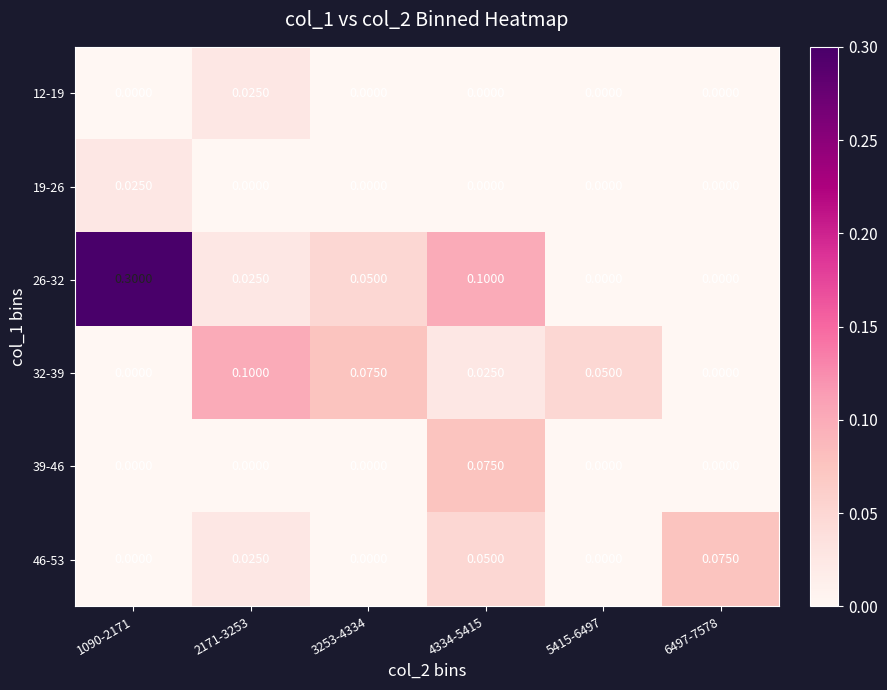

Is the value of 19-26 at 1090-2171 greater than the value of 46-53 at 1090-2171?

Yes